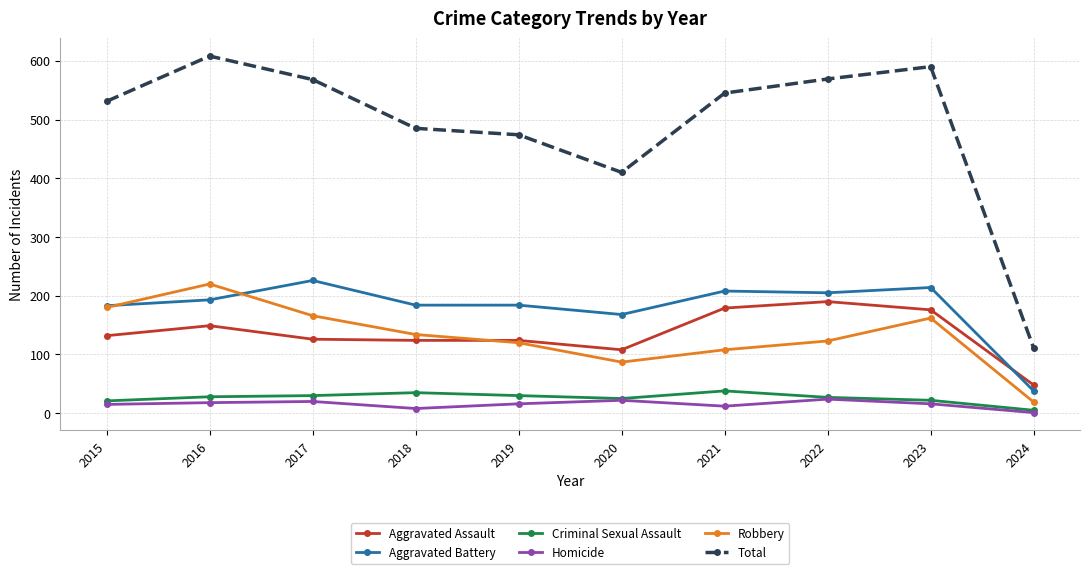

What is the difference between the Aggravated Assault values at 2022 and 2024?

142